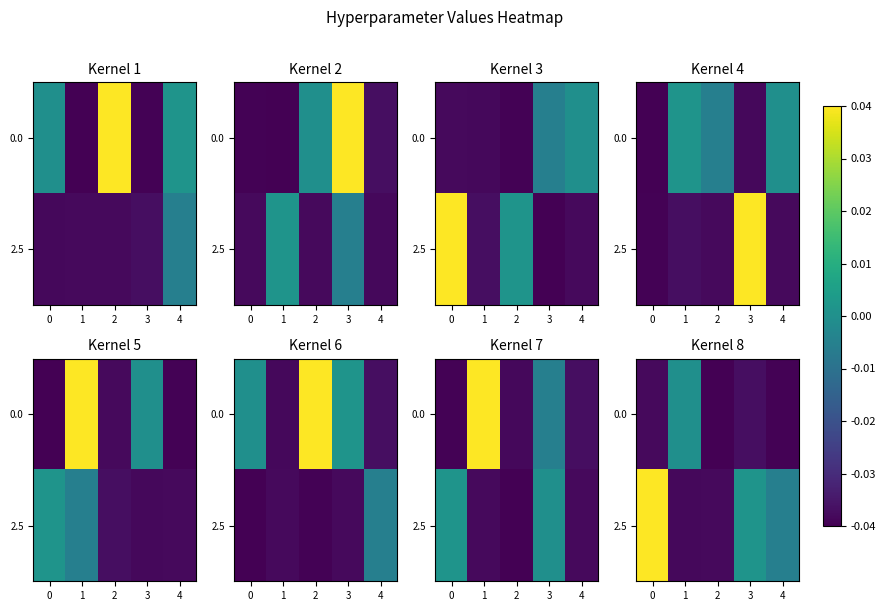

Is it true that 0.0 equals -0.1 at 4?

False